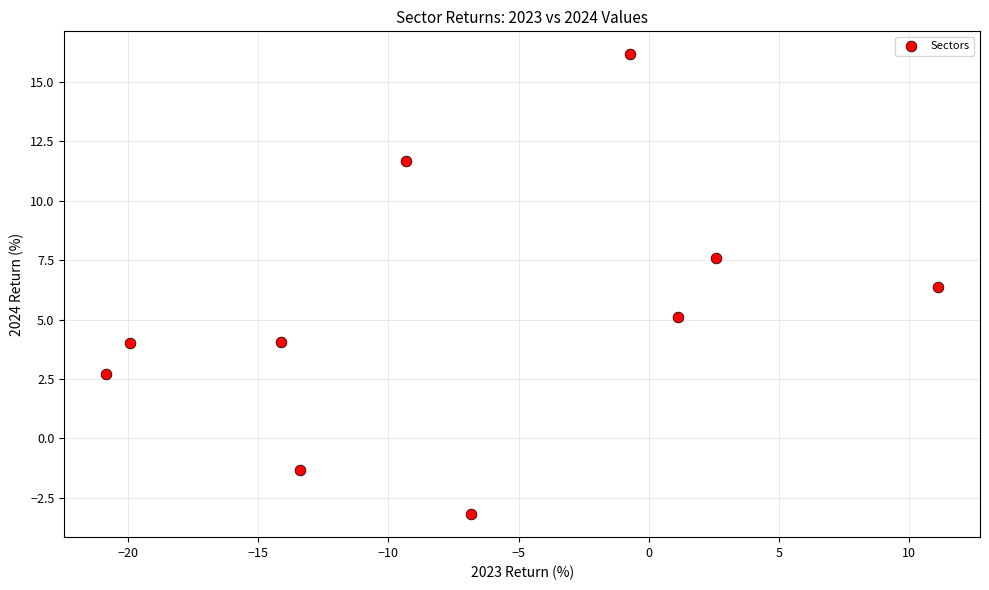

What Y value in the scatter plot is closest to 6?

6.4